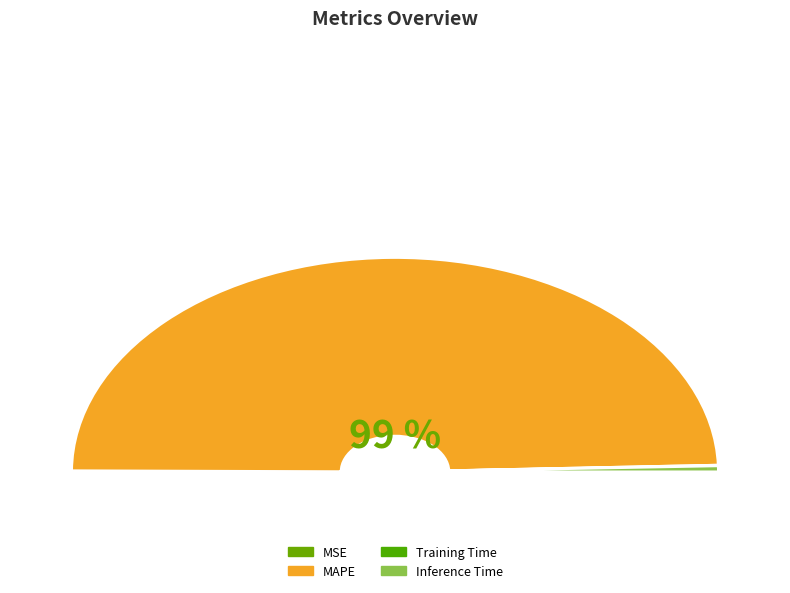

To the nearest percent, what is the difference between the largest and smallest slice percentages?

99%